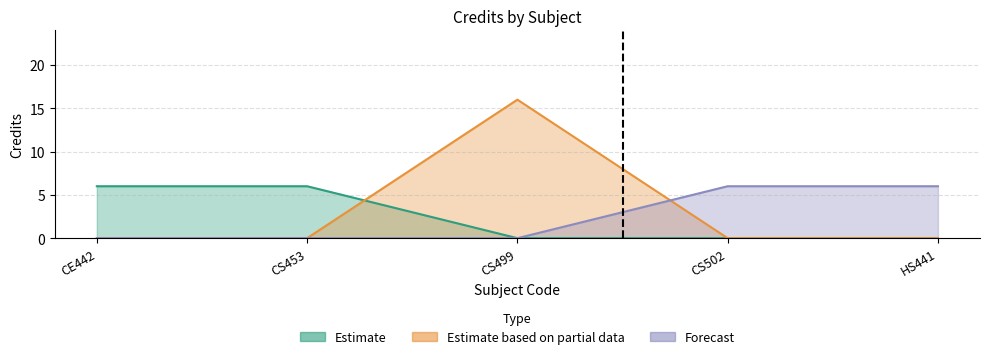

Is it true that the value at HS441 is 0?

True